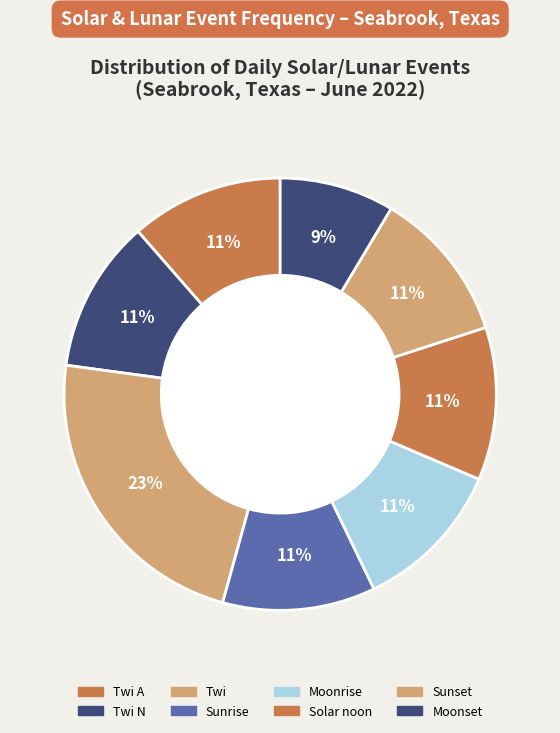

Rank the categories by value from lowest to highest.

Sunrise, Moonrise, Solar noon, Sunset, Moonset, Twi A, Twi N, Twi